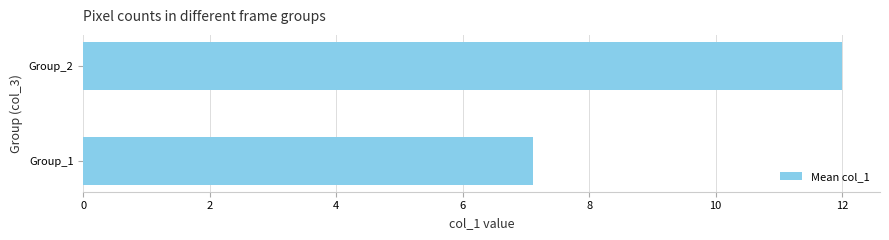

Reading top to bottom, list all the values displayed in this chart.

12.0	7.1